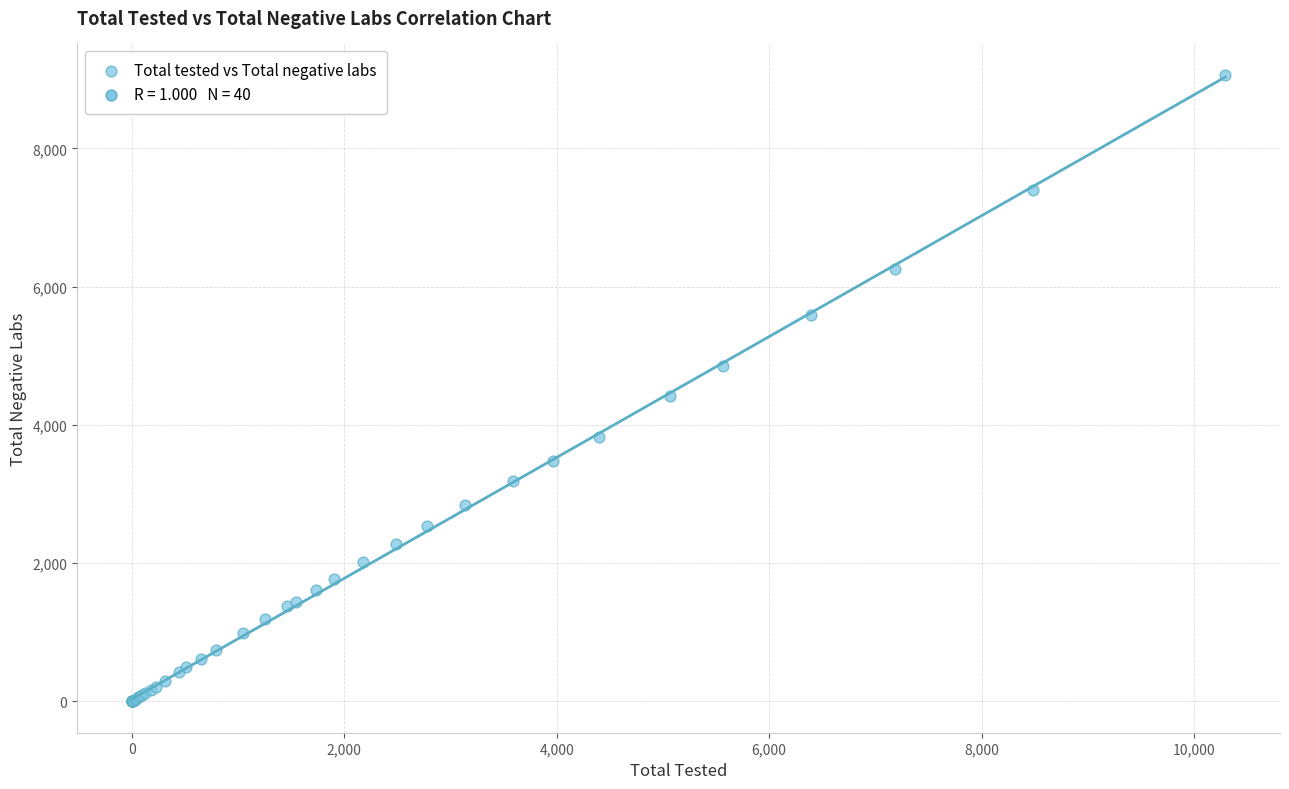

What Y value in the scatter plot is closest to 4532?

4412